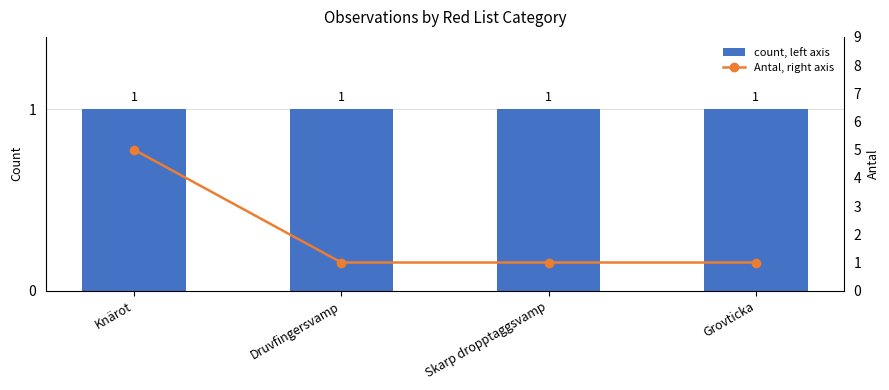

Reading left to right, list all the values displayed in this chart.

count, left axis: 1	1	1	1
Antal, right axis: 5	1	1	1